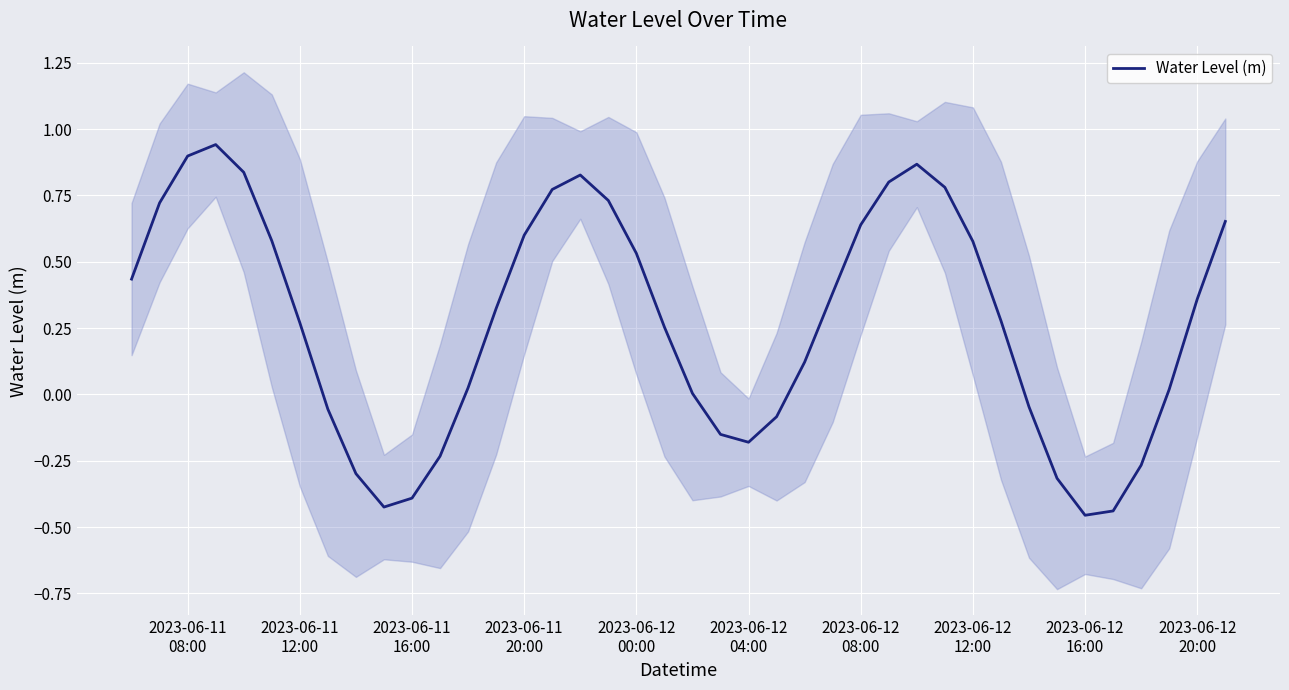

What is the greatest value displayed?

0.9